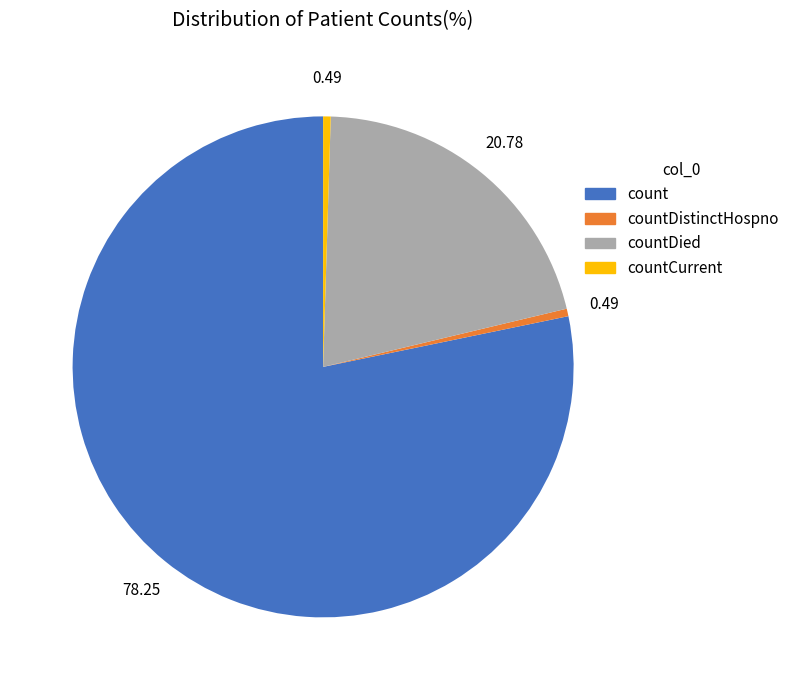

How many slices are in this pie chart?

4